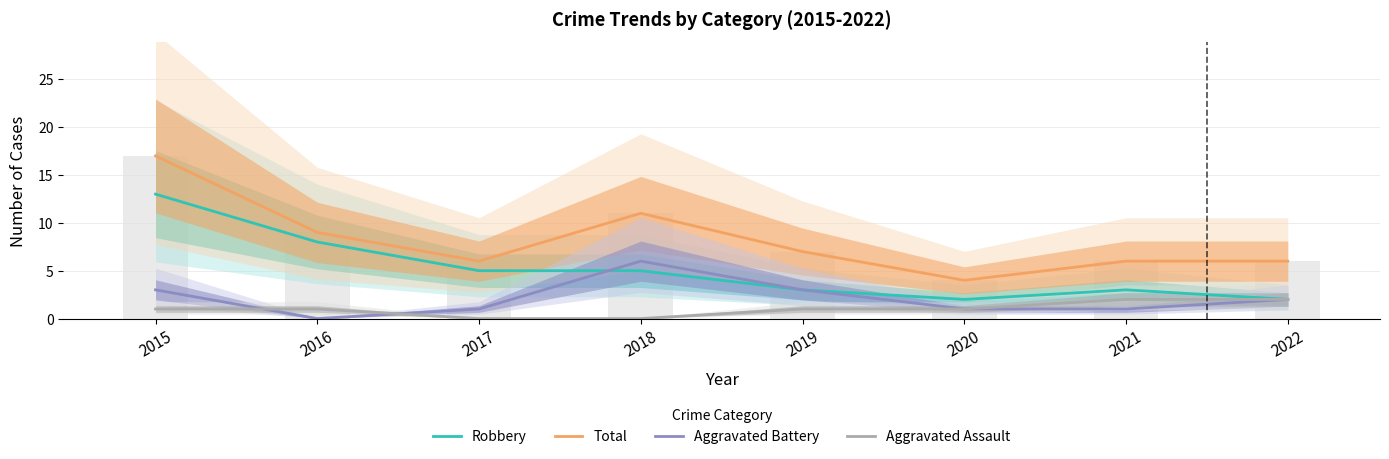

What is the total value across all series at 2021?

12